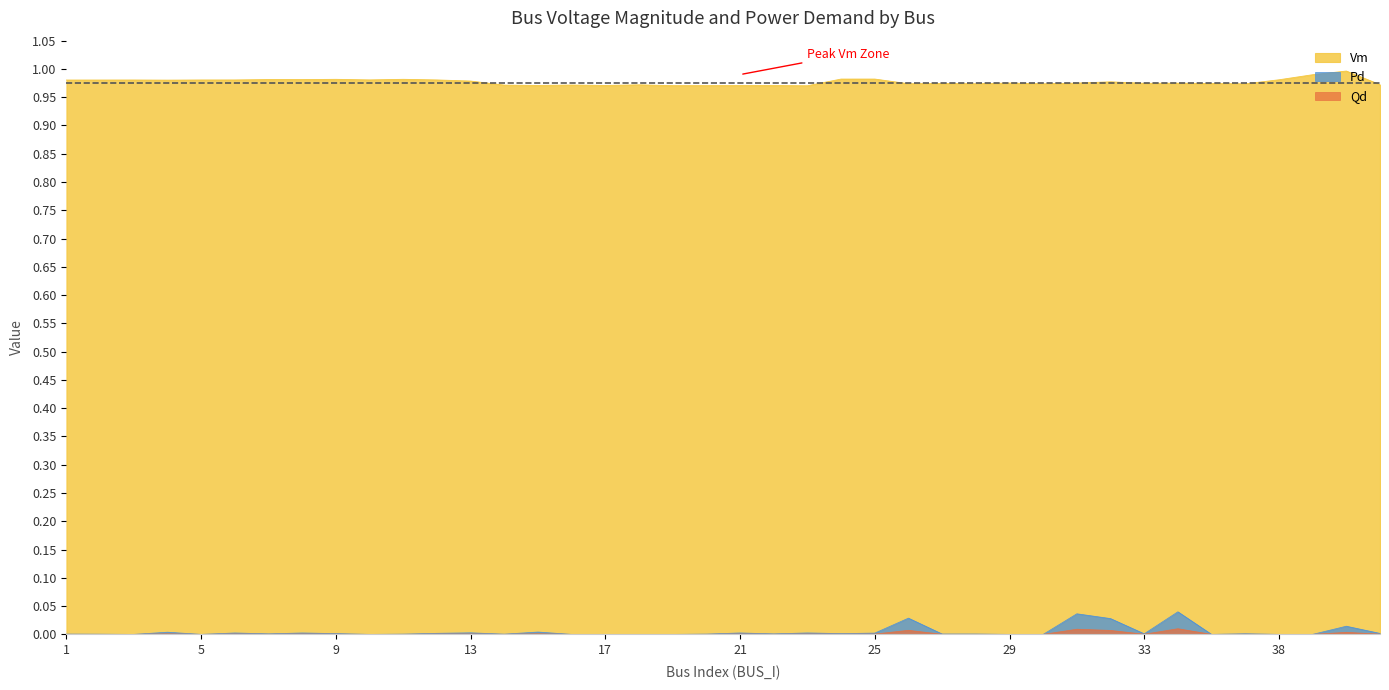

How many lines are shown in the chart?

3